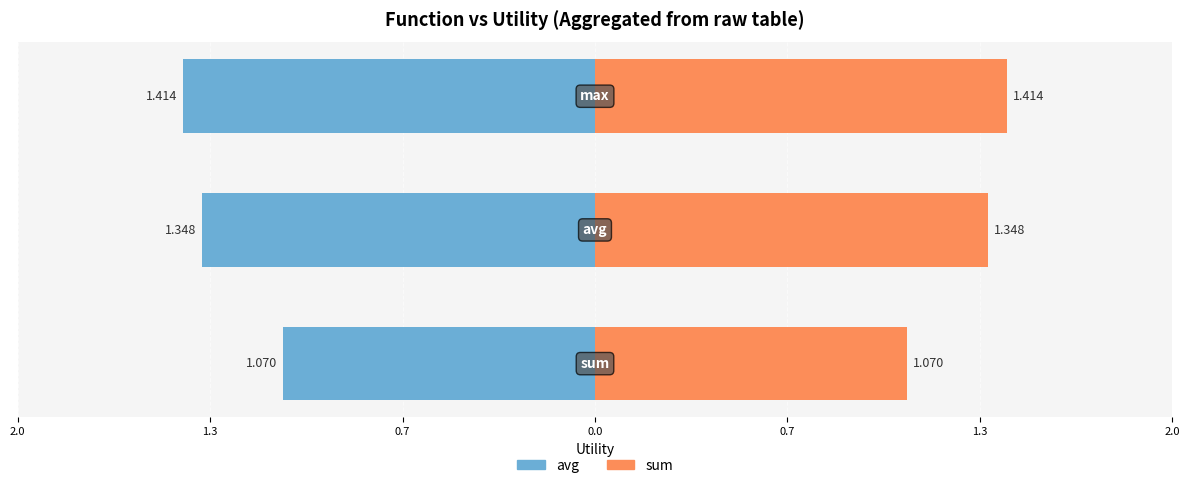

Reading left to right, extract all data points from this chart.

avg: -1.1	-1.3	-1.4
sum: 1.1	1.3	1.4